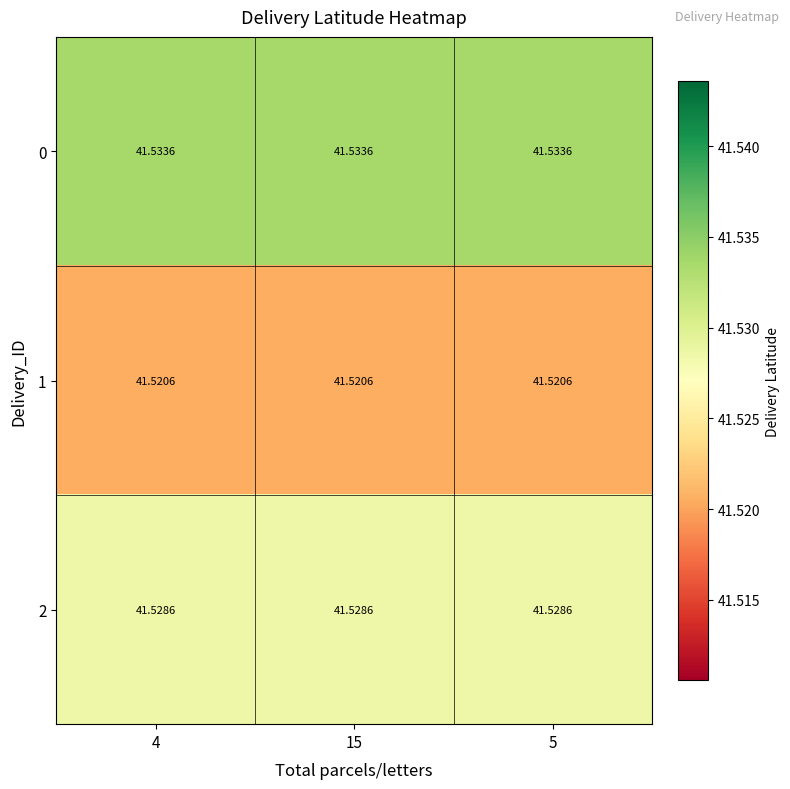

Is the value of 1 at 15 greater than the value of 0 at 4?

No